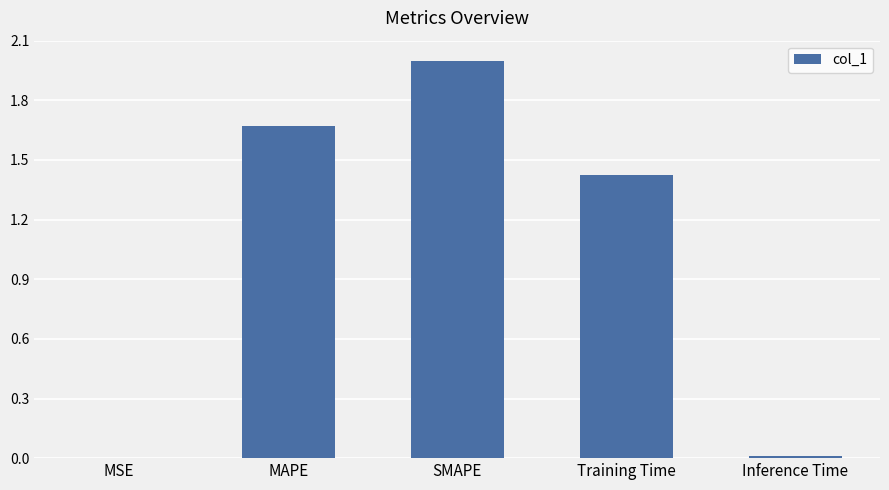

Read the value at SMAPE.

2.0